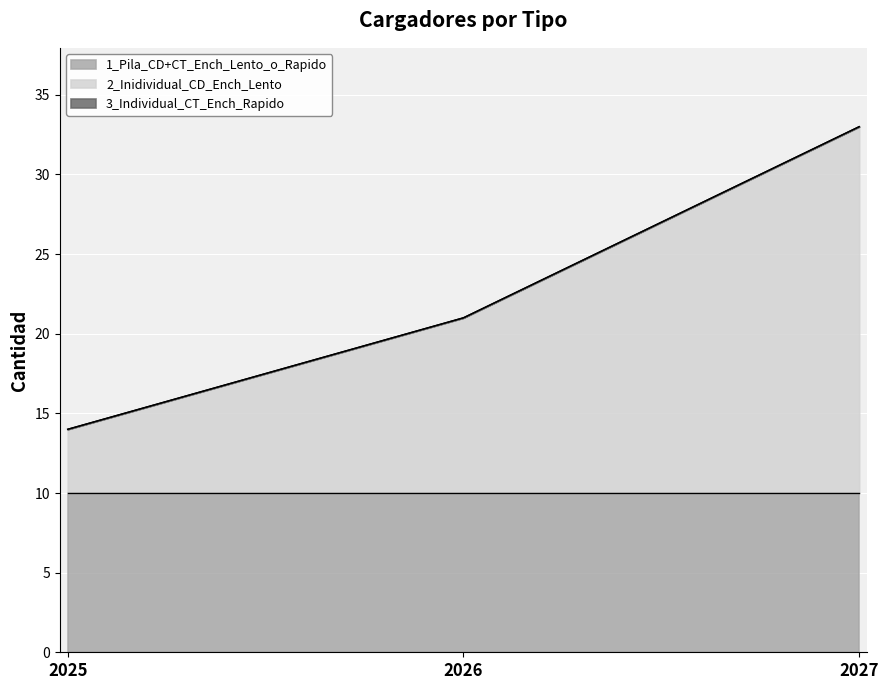

What is the difference between the highest and lowest values at 2027?

23